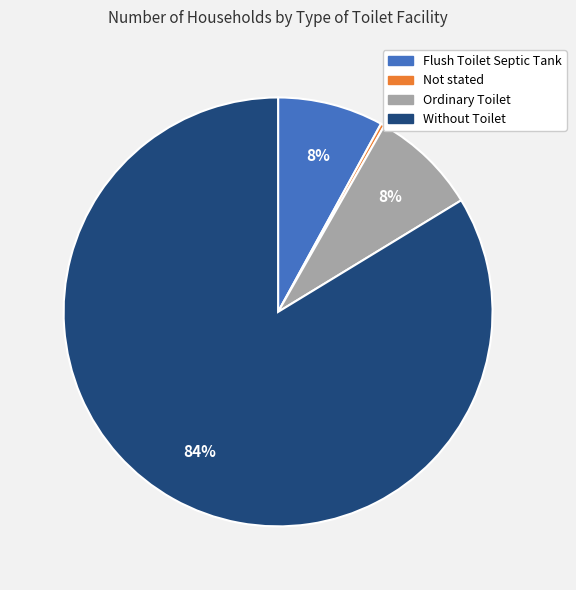

What is the smallest slice in the pie chart?

Not stated